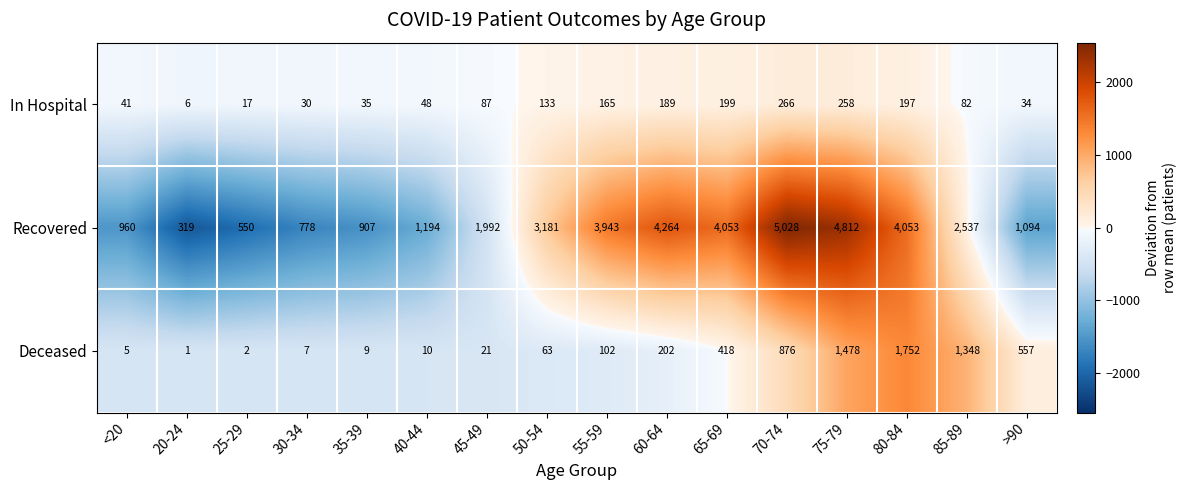

Which series has the widest spread of values?

Recovered